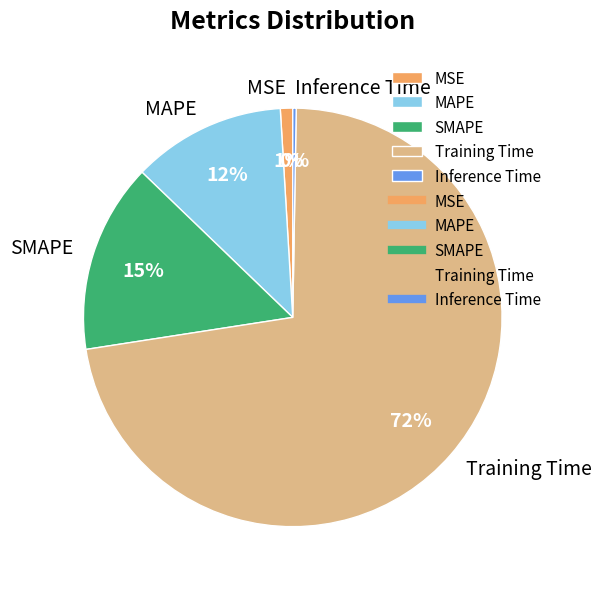

Is the sum of SMAPE and MSE greater than half?

No